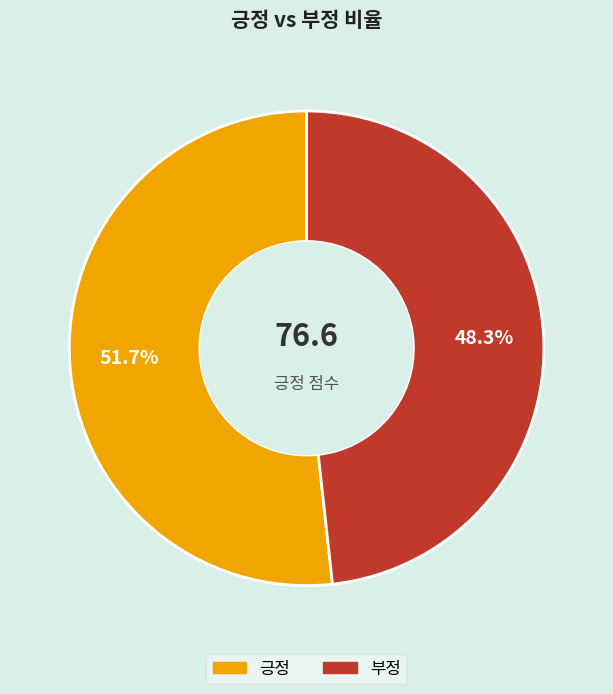

Count the number of slices in the pie.

2